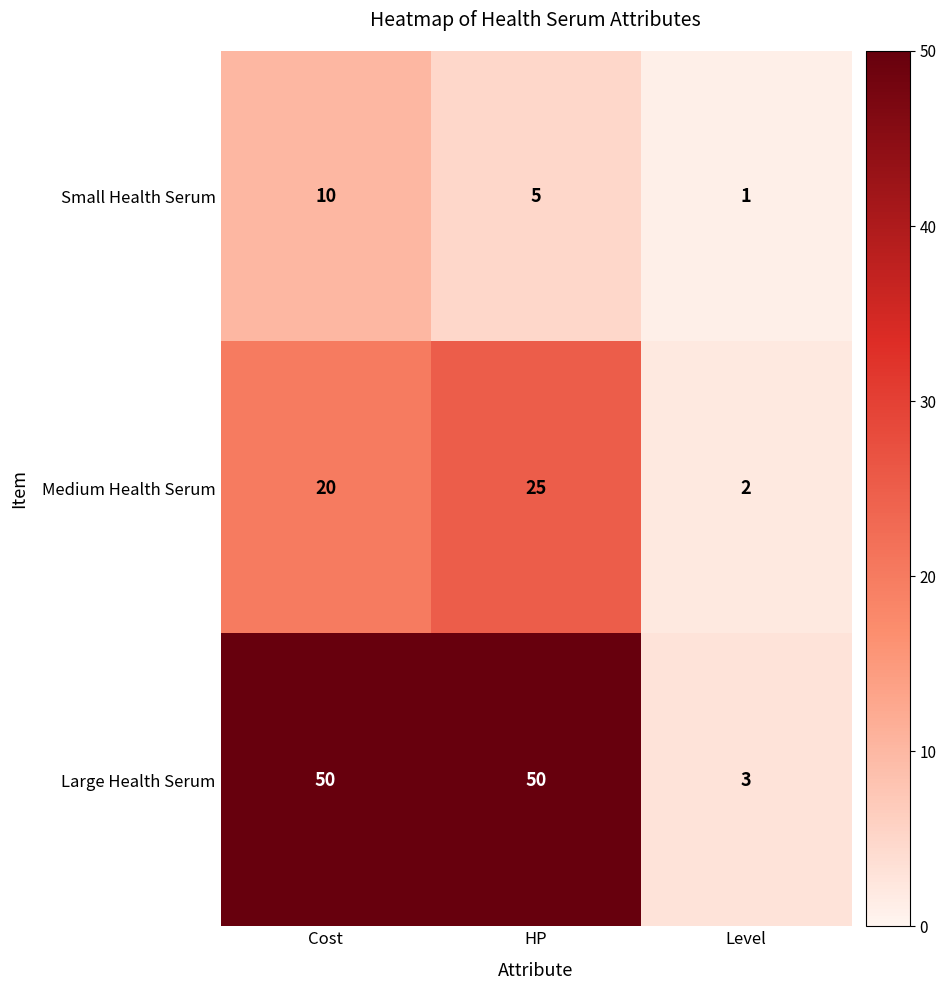

Is it true that Small Health Serum equals 1 at Level?

True